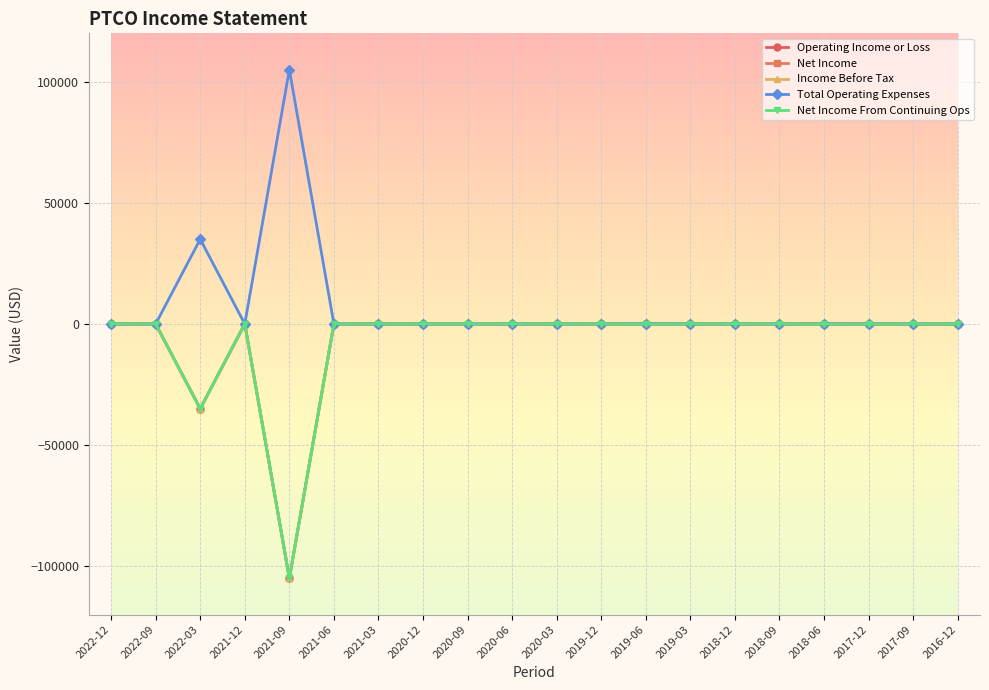

Between 2022-09 and 2021-12, which series saw the biggest shift?

Operating Income or Loss